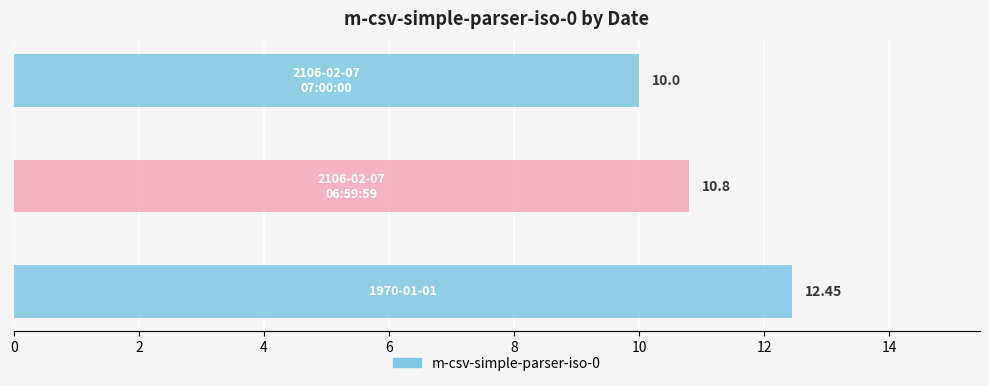

What is the difference between the values at 1970-01-01T00:00:00.000Z and 2106-02-07T06:59:59.999Z?

1.6